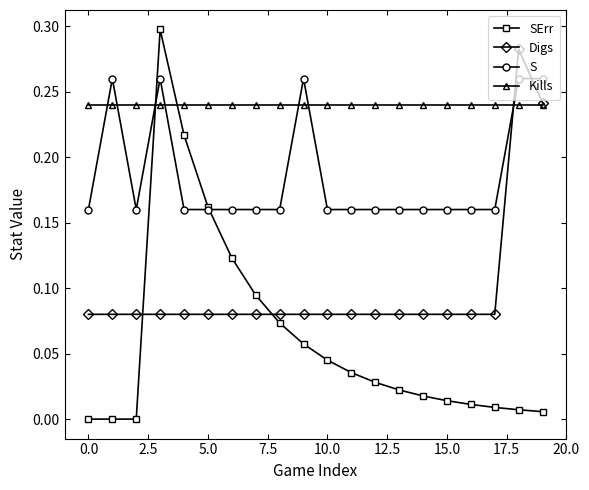

Which series has the largest total across all categories?

Kills